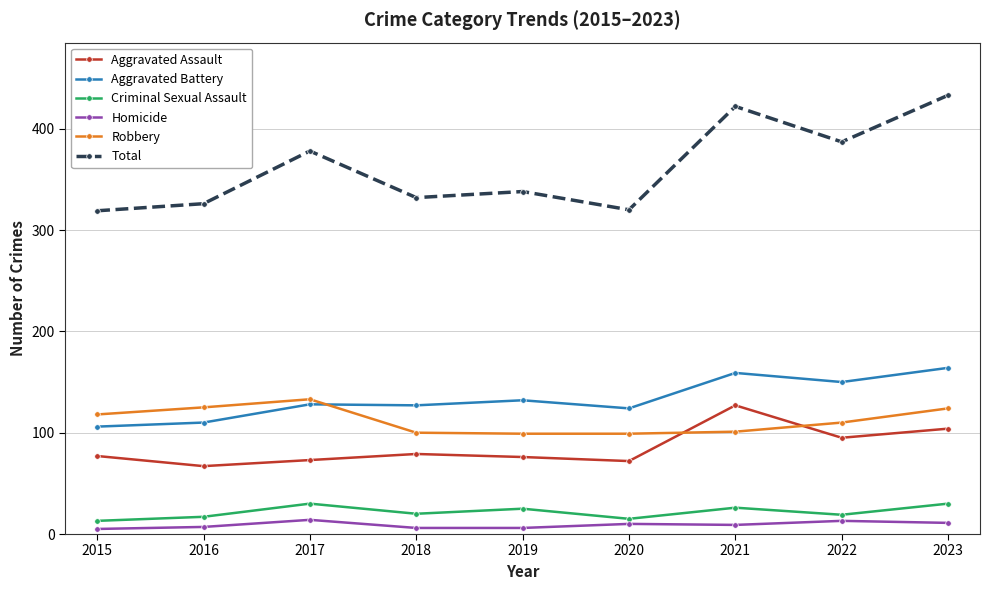

What is the total value across all series at 2017?

756